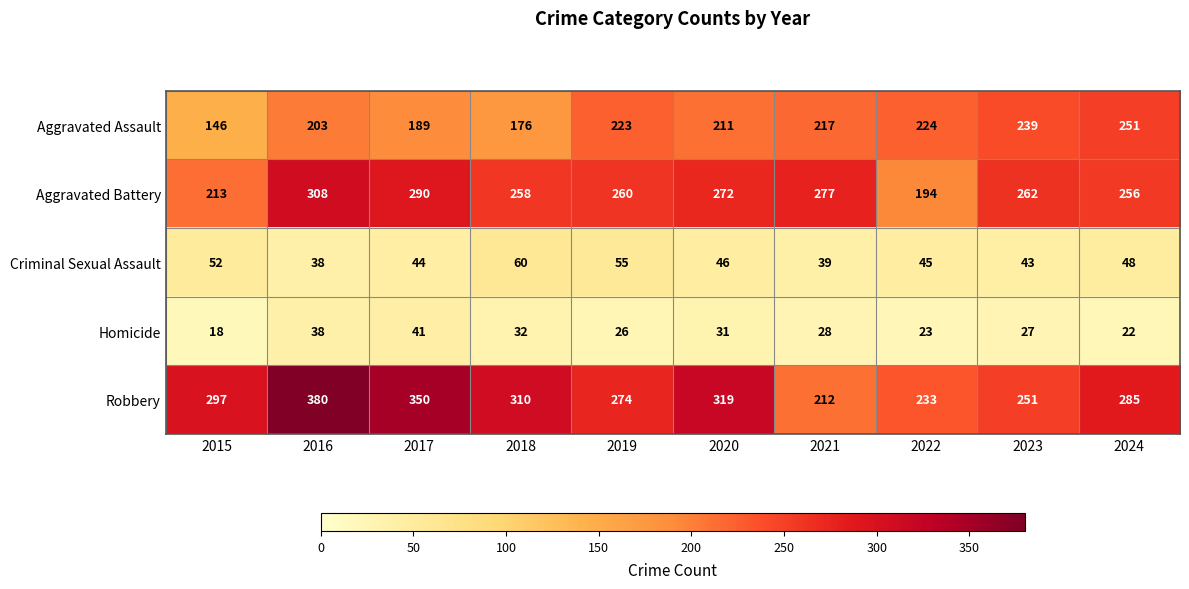

Is it true that Criminal Sexual Assault equals 39 at 2021?

True